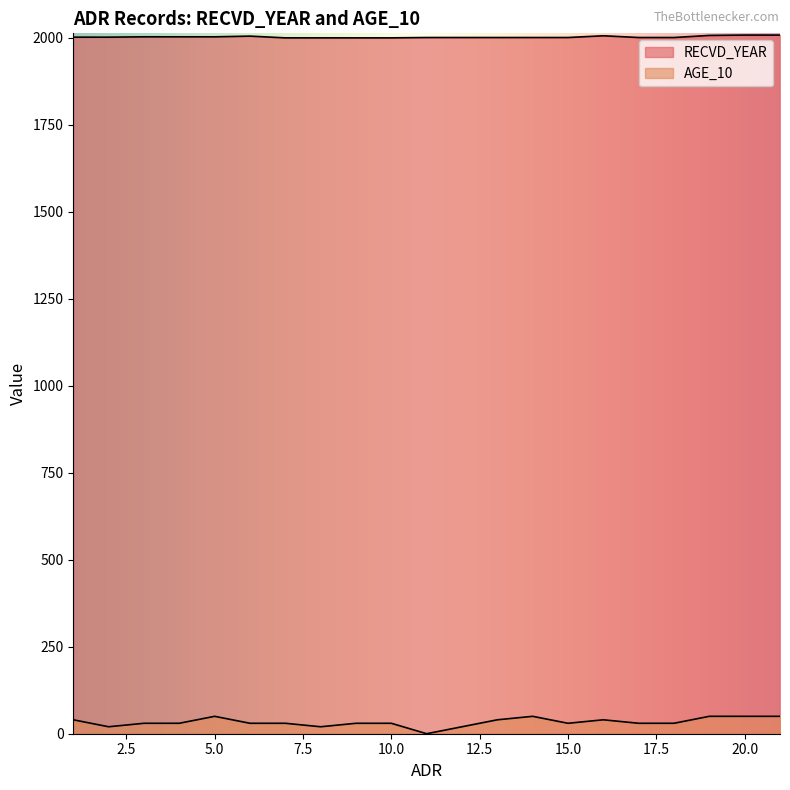

True or false: RECVD_YEAR and AGE_10 cross at least once.

False